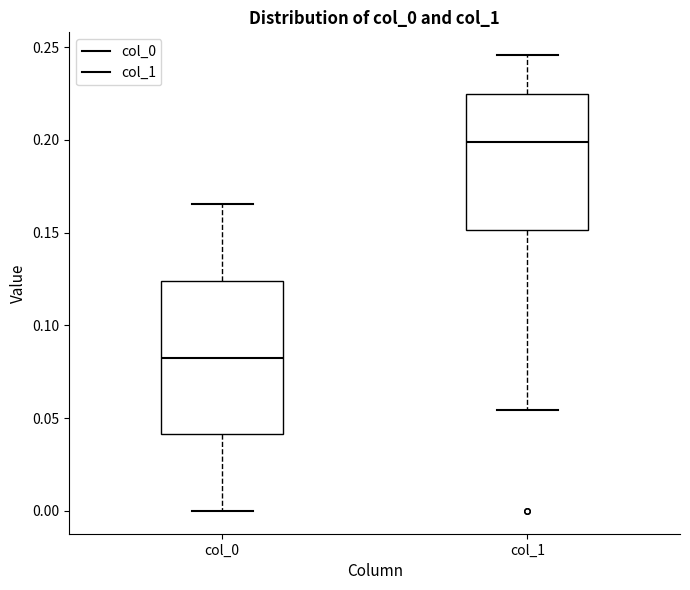

Comparing the boxes themselves (not the whiskers), which one is the tallest?

col_0